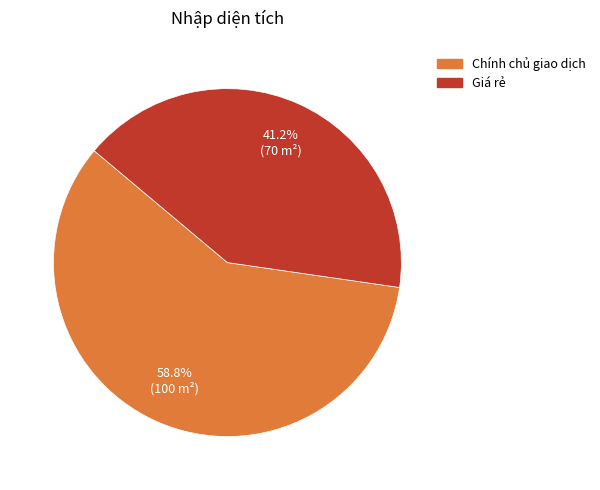

How many segments does this pie chart have?

2